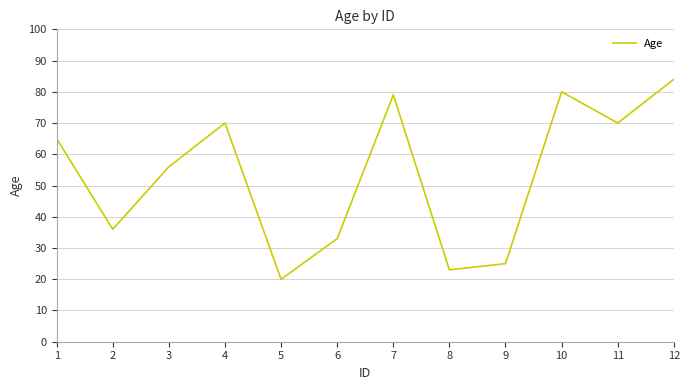

True or false: there are more than 2 points higher than both neighbors.

True